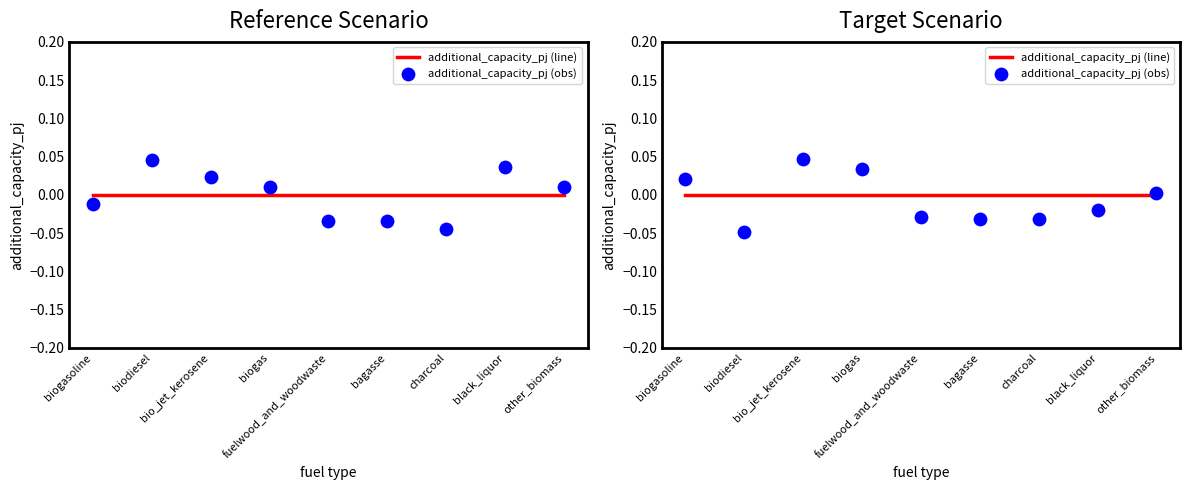

Is the value of additional_capacity_pj (line) at black_liquor greater than the value of additional_capacity_pj (obs) at biodiesel?

Yes